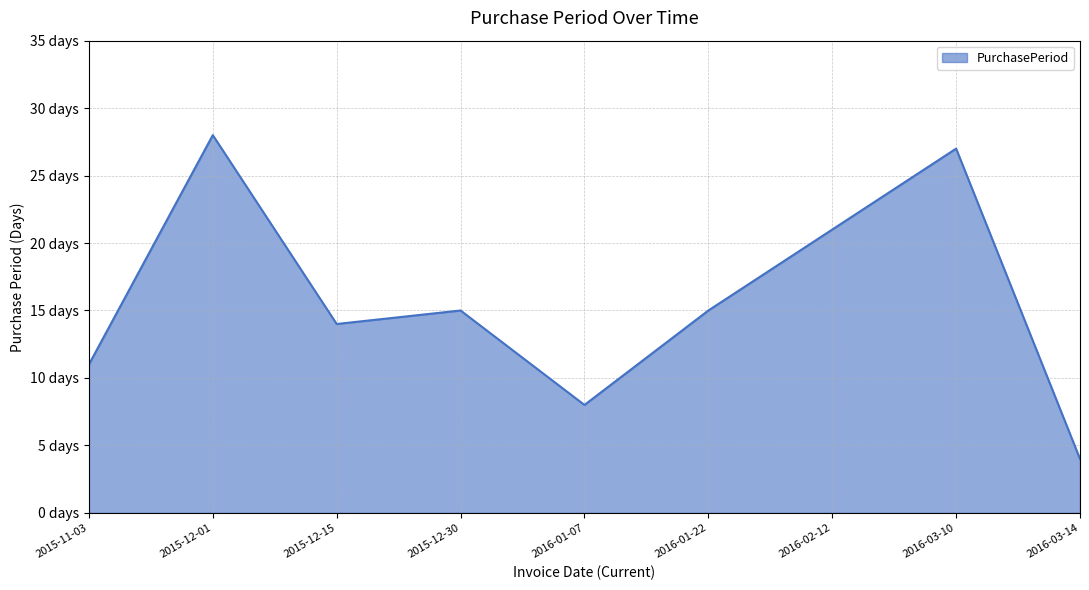

What is the smallest value displayed?

4